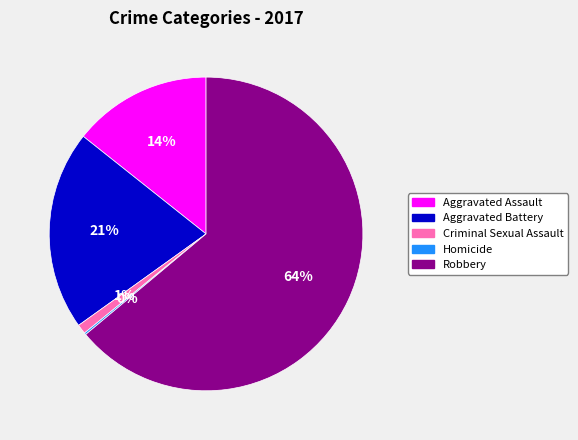

Which slice represents more than half of the pie?

Robbery